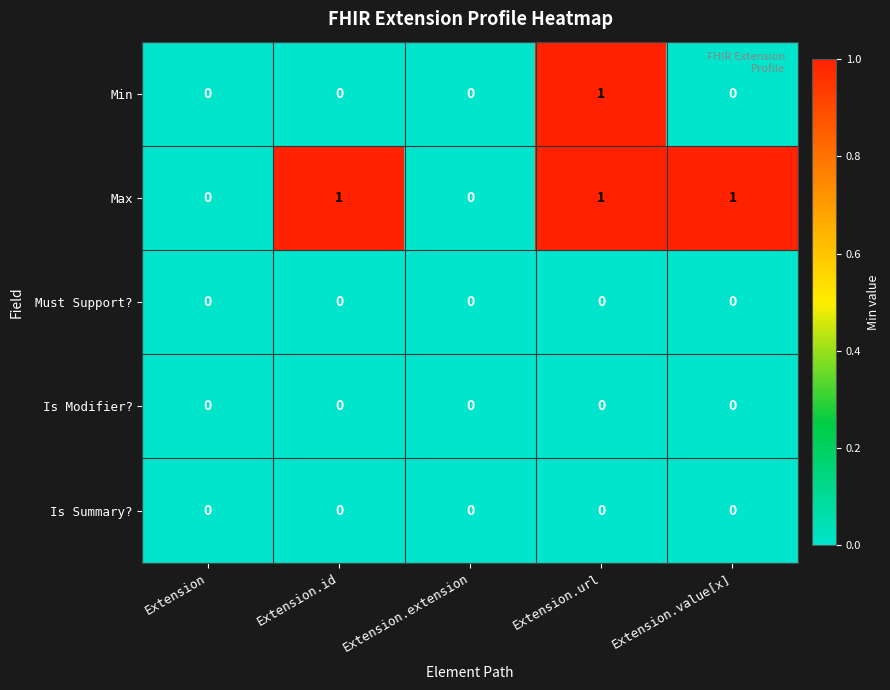

Between Extension and Extension.value[x], which series saw the biggest shift?

Max